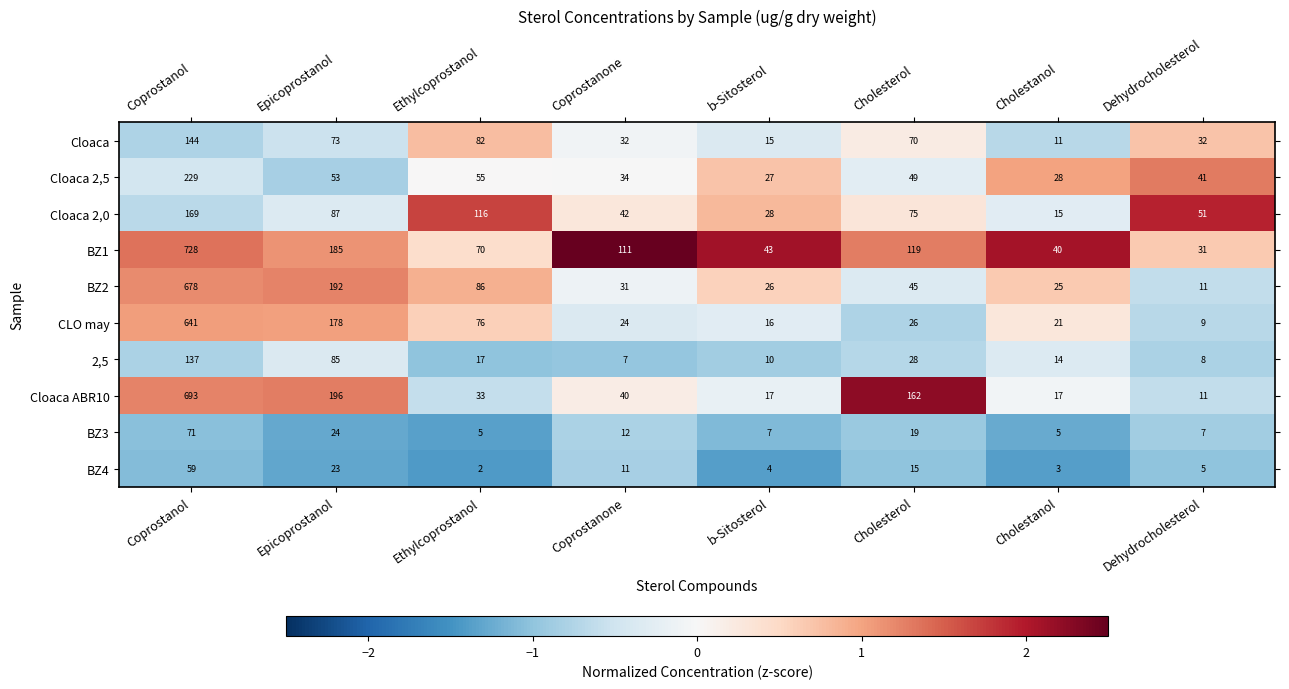

Which category has the highest value in the Cloaca 2,5 series?

Coprostanol